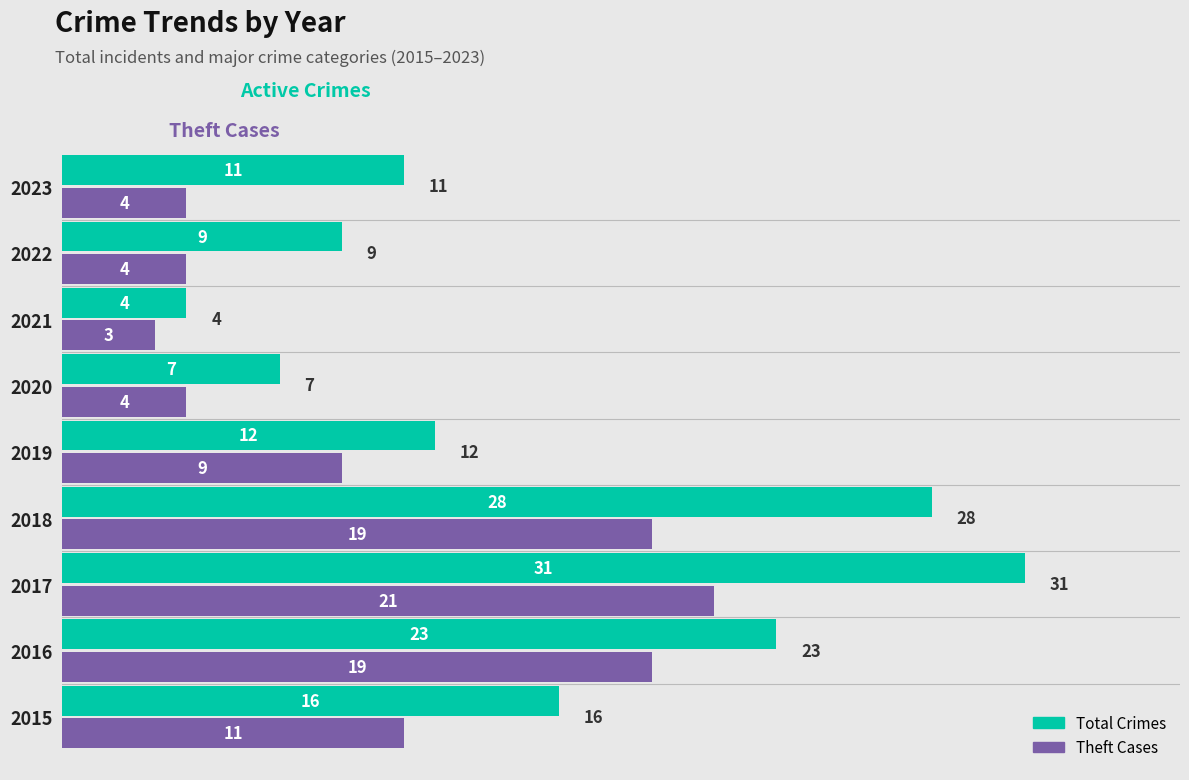

What is the maximum value shown in the chart?

31